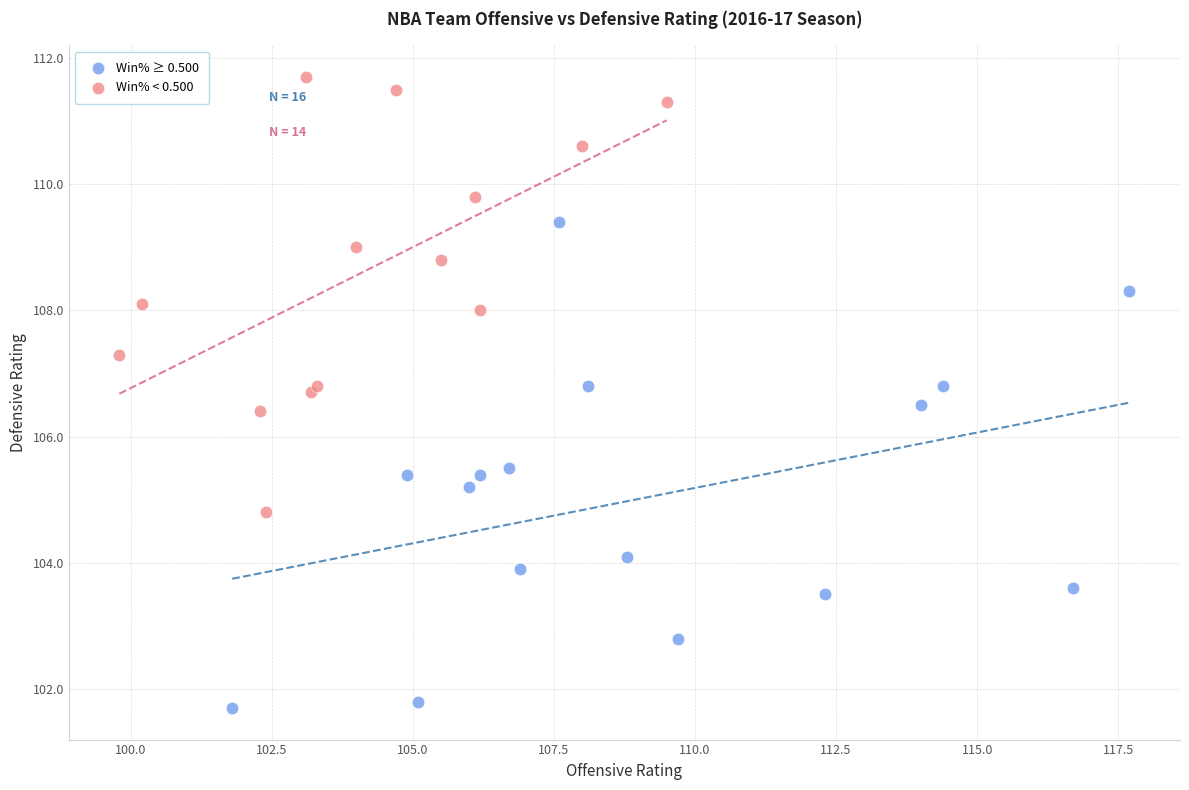

Which series reaches the minimum Y coordinate?

Win% ≥ 0.500